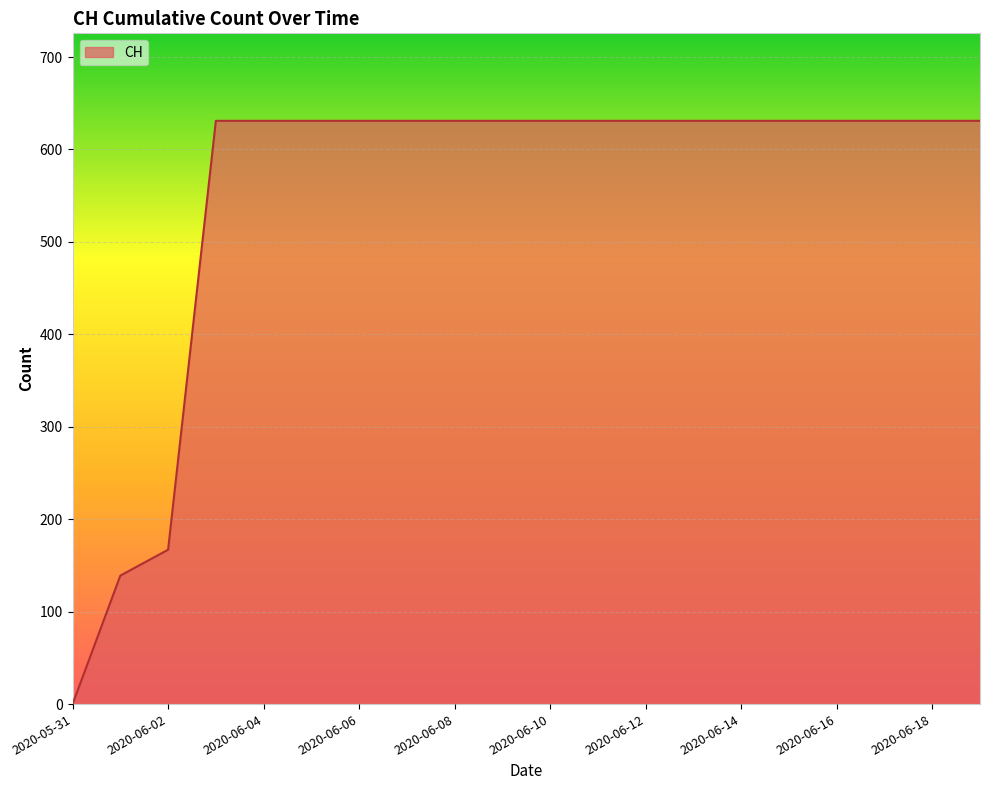

What is the greatest value displayed?

631